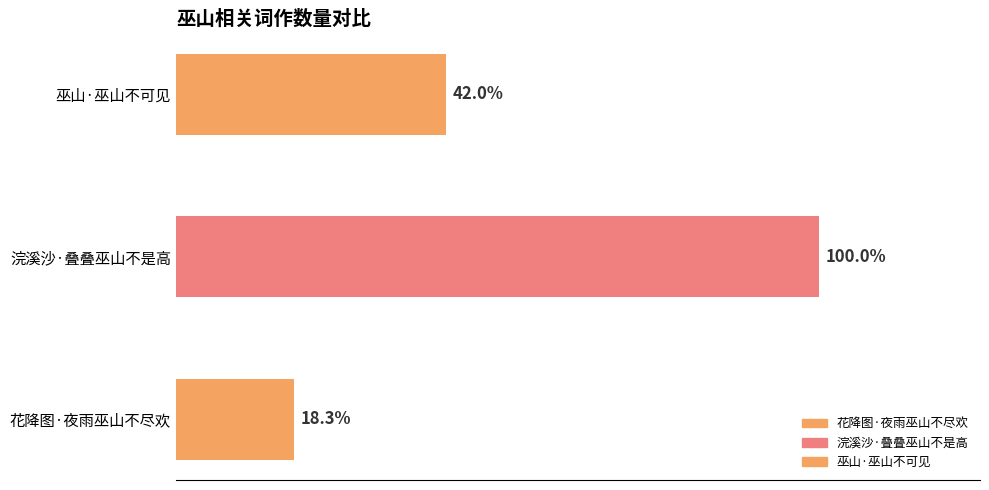

At which category does the chart reach its peak across all series?

浣溪沙·叠叠巫山不是高